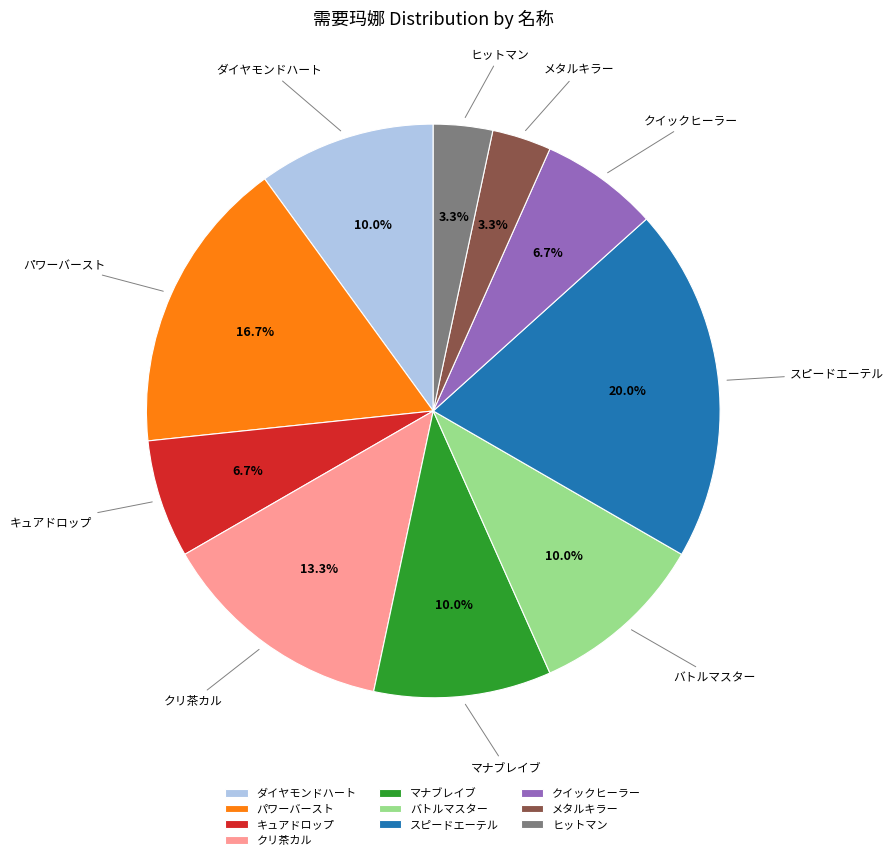

True or false: クイックヒーラー accounts for 7% of the total.

True